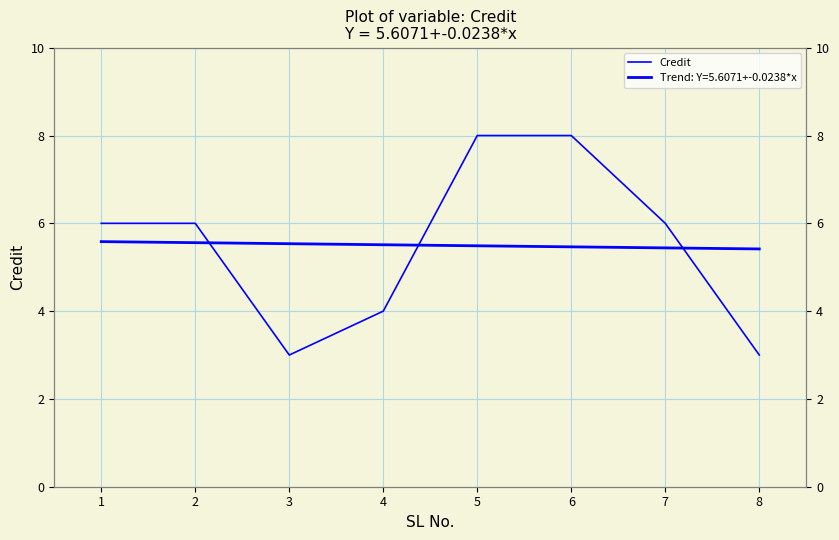

How many lines are shown in the chart?

1